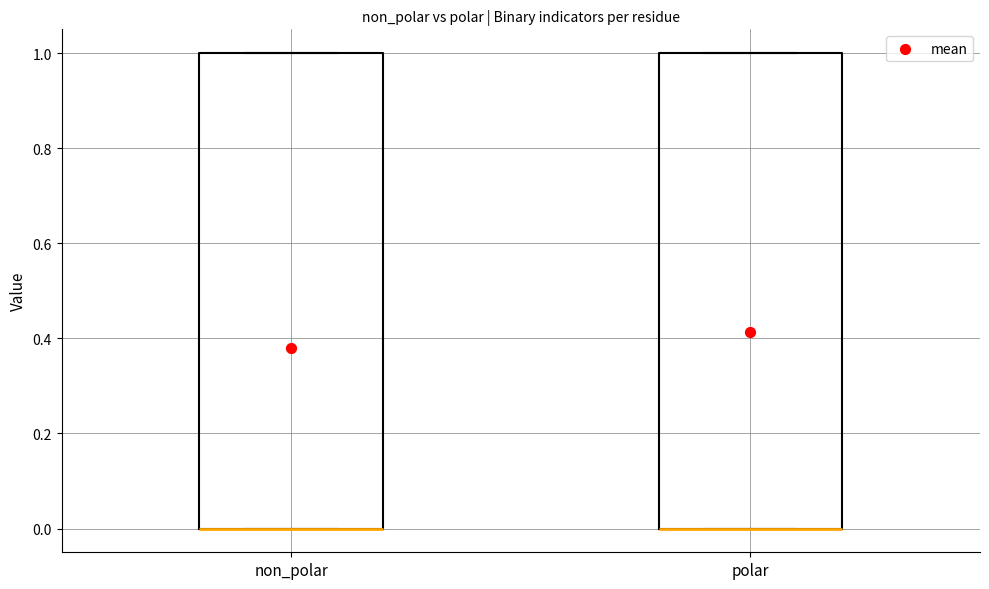

Reading left to right, read every box against the y-axis: the position of its median line, the range the box covers, and the ends of its whiskers. The values are not printed on the chart, so give them approximately, as read against the axis.

non_polar: median 0 (drawn on the box's lower edge), box 0 to 1, whiskers 0 to 1
polar: median 0 (drawn on the box's lower edge), box 0 to 1, whiskers 0 to 1